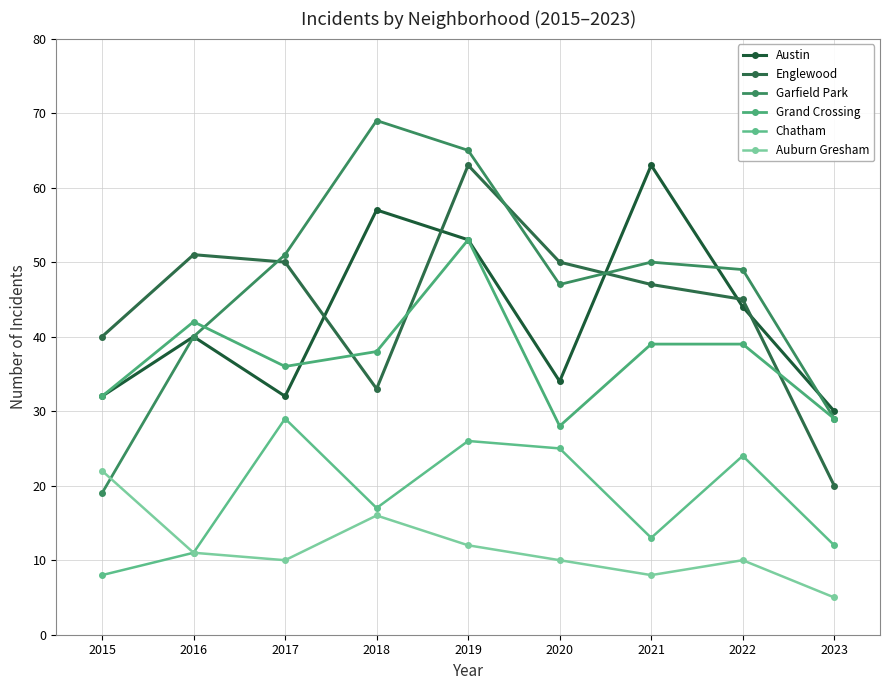

At which category is the sum across all series the highest?

2019